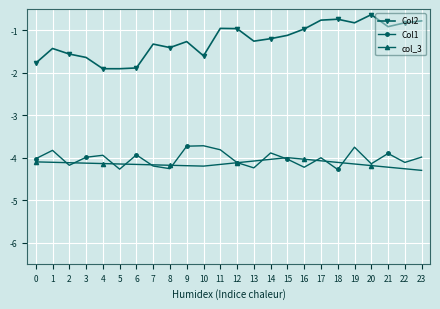

Where is the first local minimum for Col1?

2